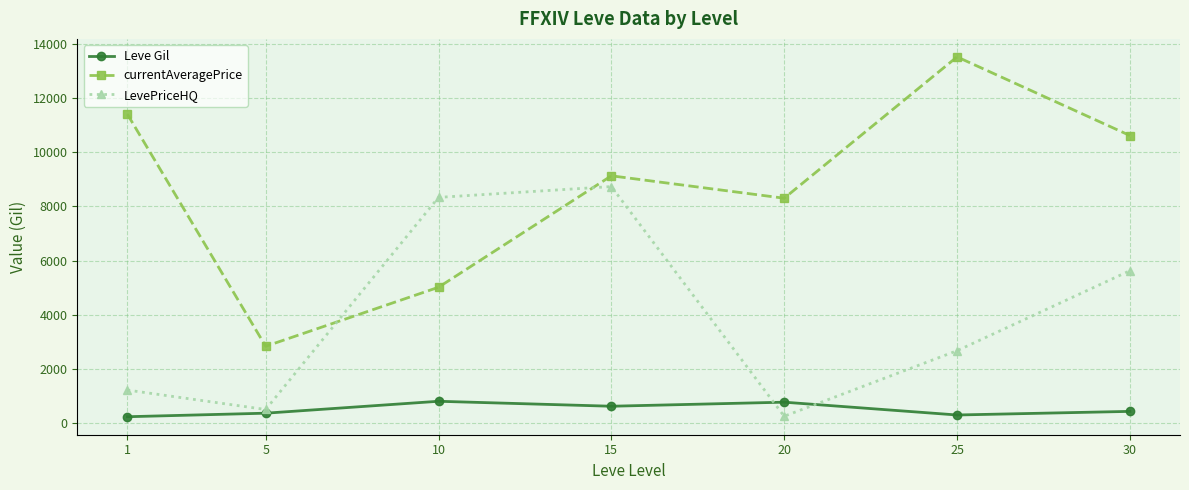

In currentAveragePrice, how many points are lower than both neighbors (excluding endpoints)?

2